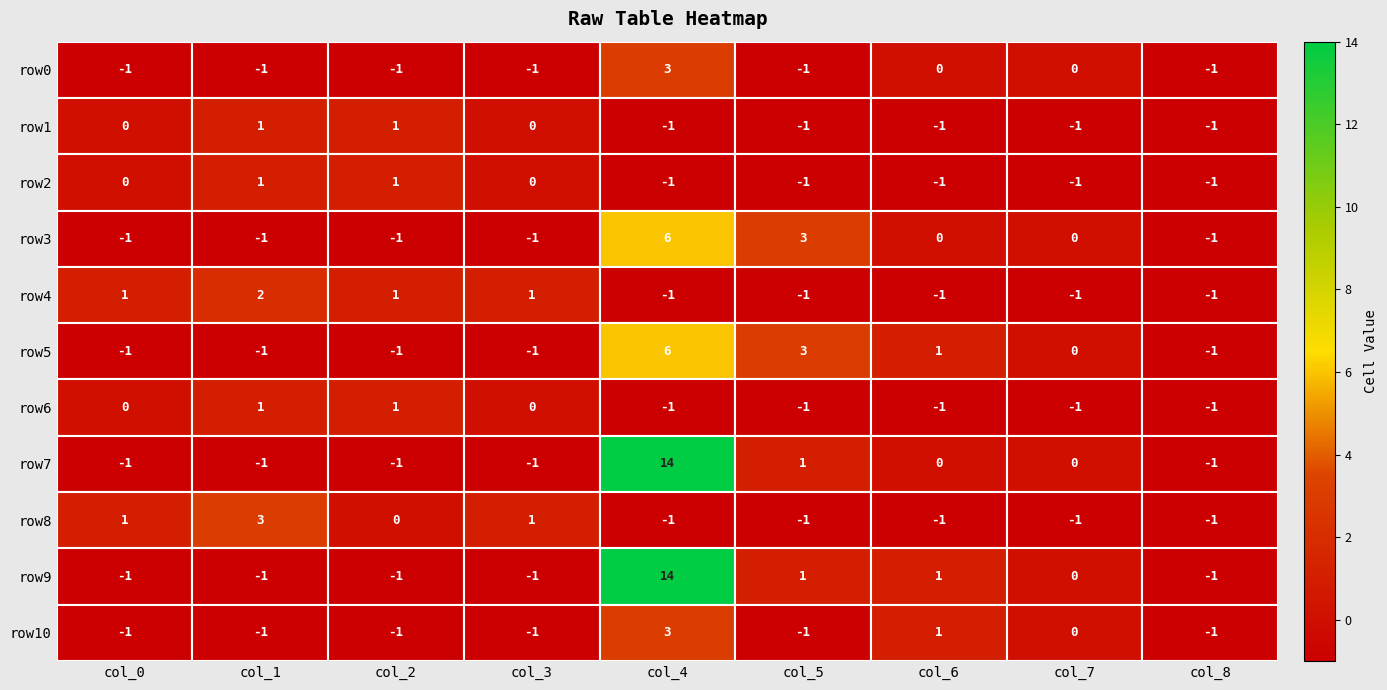

Which series changed the most between col_1 and col_2?

row8